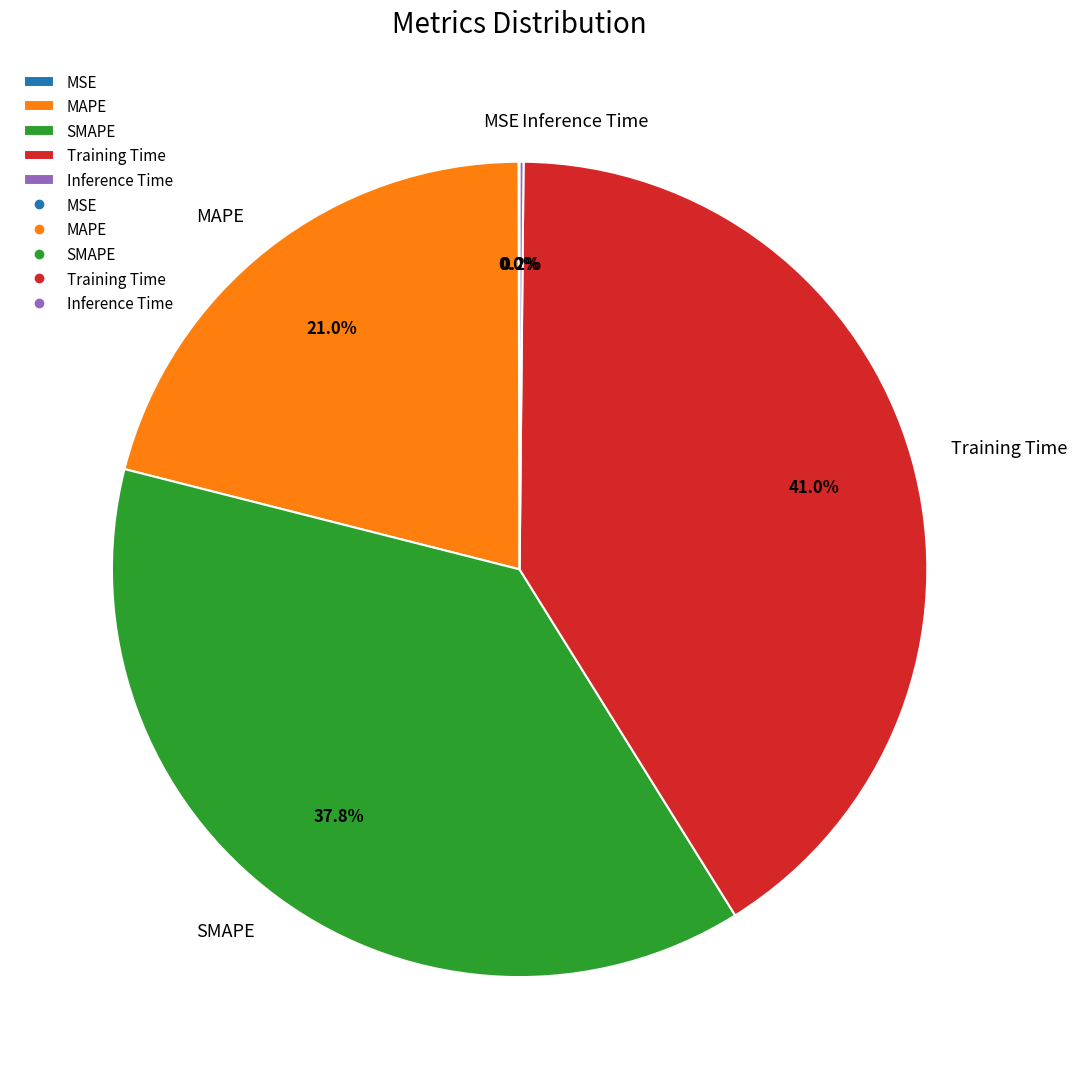

What is the largest slice in the pie chart?

Training Time